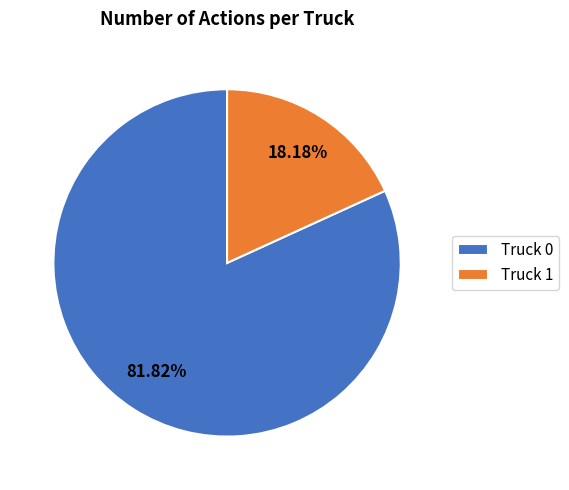

How many slices are in this pie chart?

2